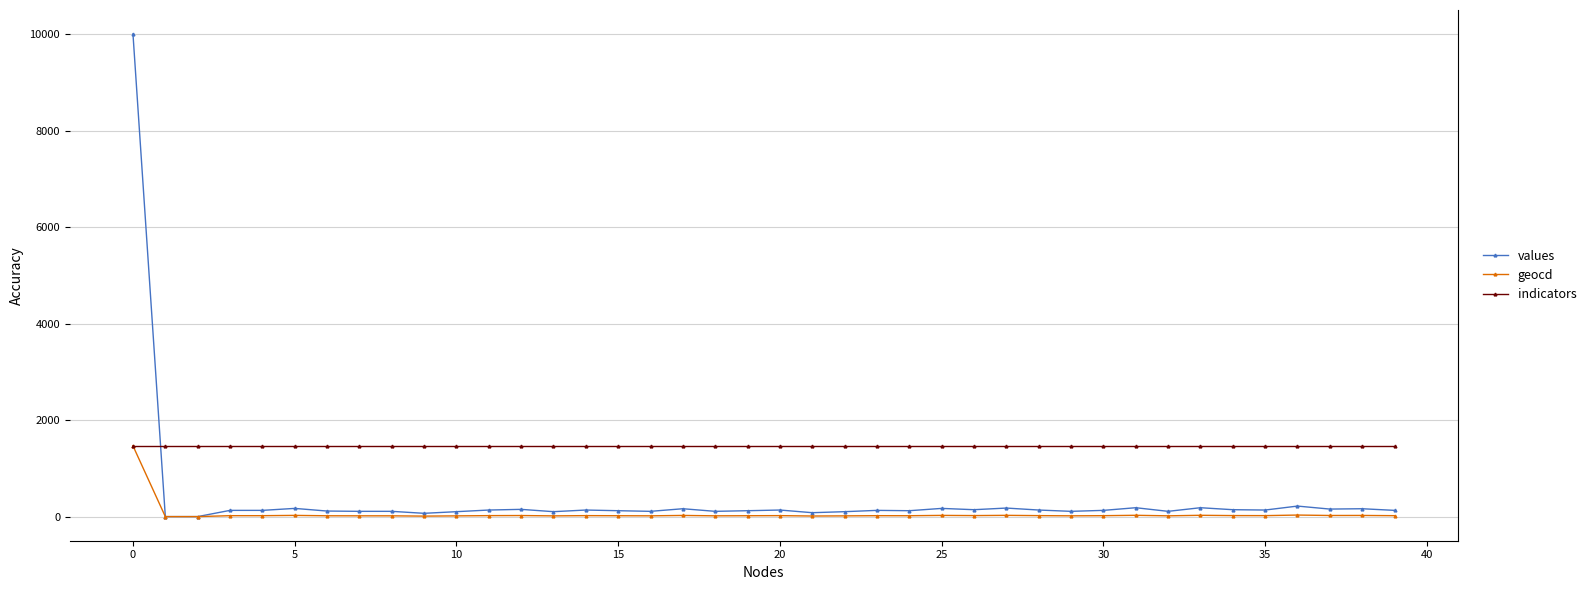

True or false: values has more than 1 points higher than both neighbors.

True